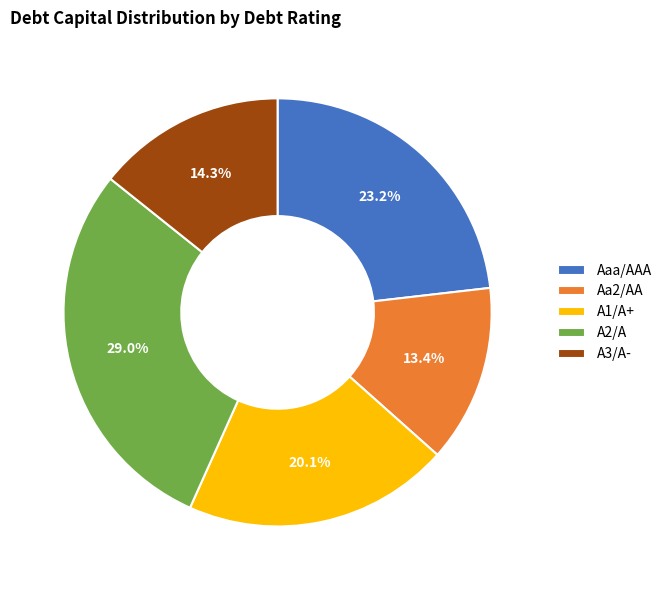

What percentage is the A3/A- slice, to the nearest percent?

14%